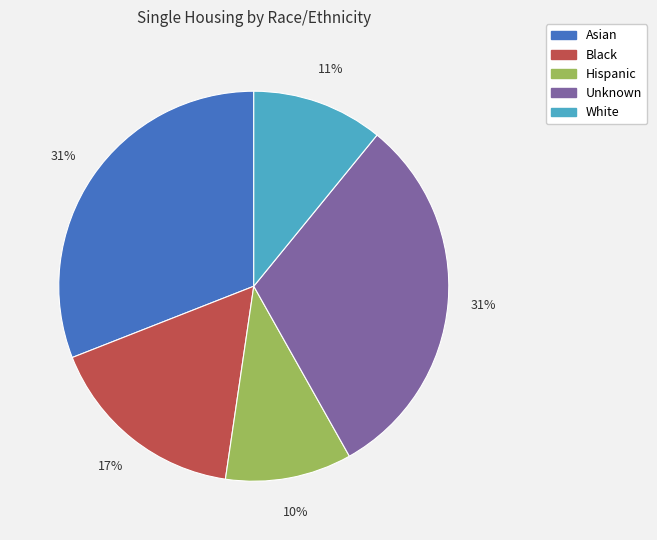

Which has a higher value, Black or Unknown?

Unknown